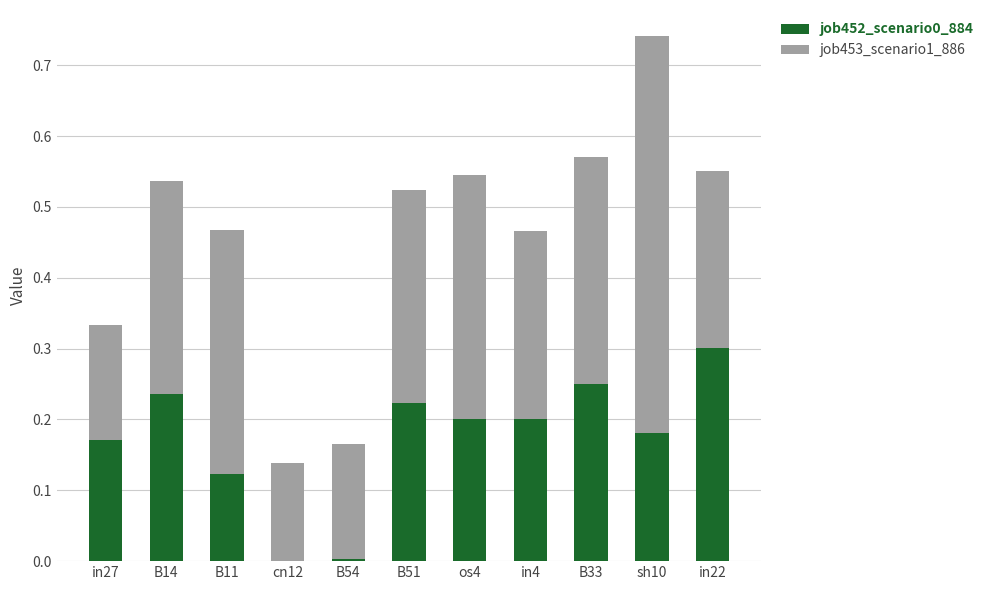

At which category is the sum across all series the highest?

sh10